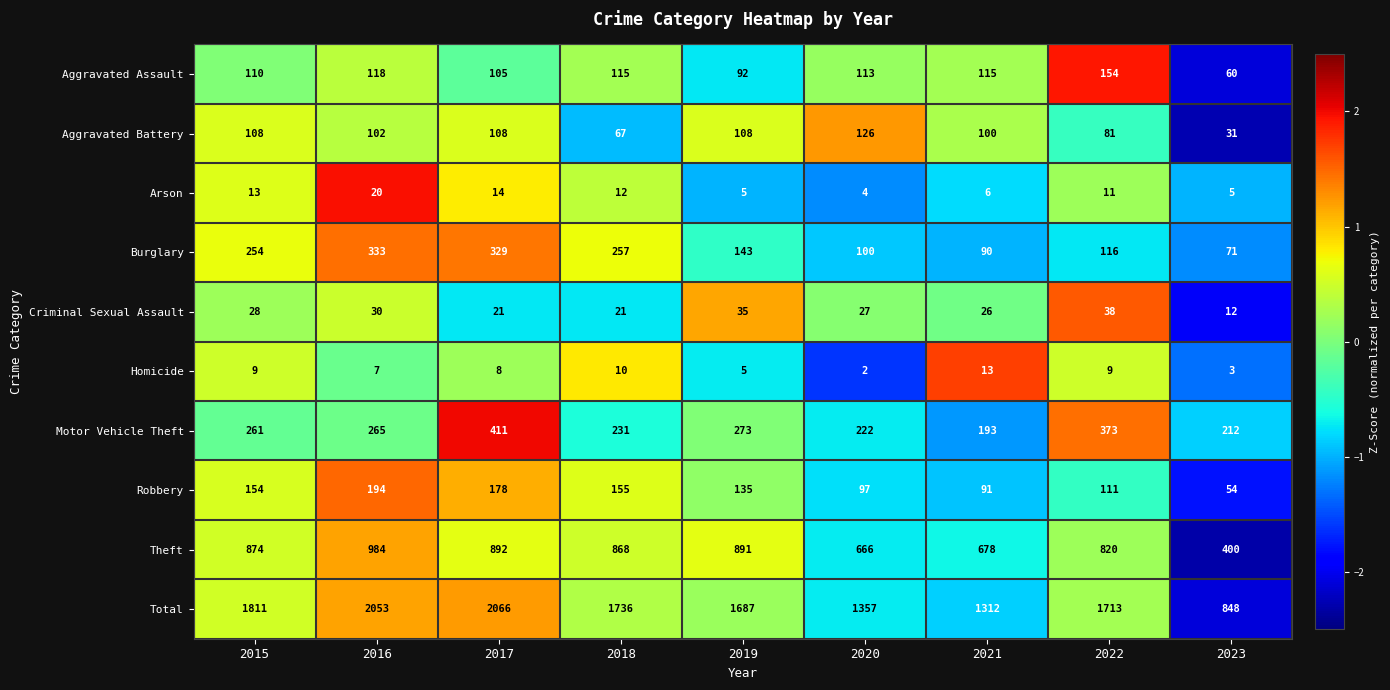

What is the approximate value of Criminal Sexual Assault at 2015, to the nearest 10?

30